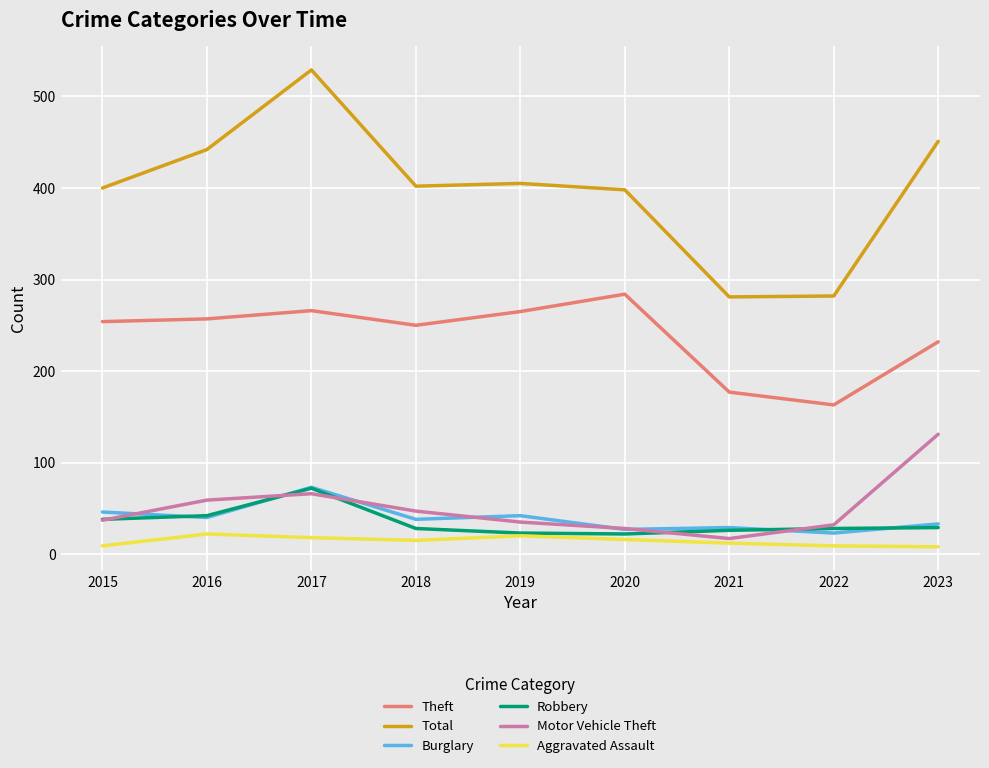

True or false: Motor Vehicle Theft has more than 2 interior local peaks.

False